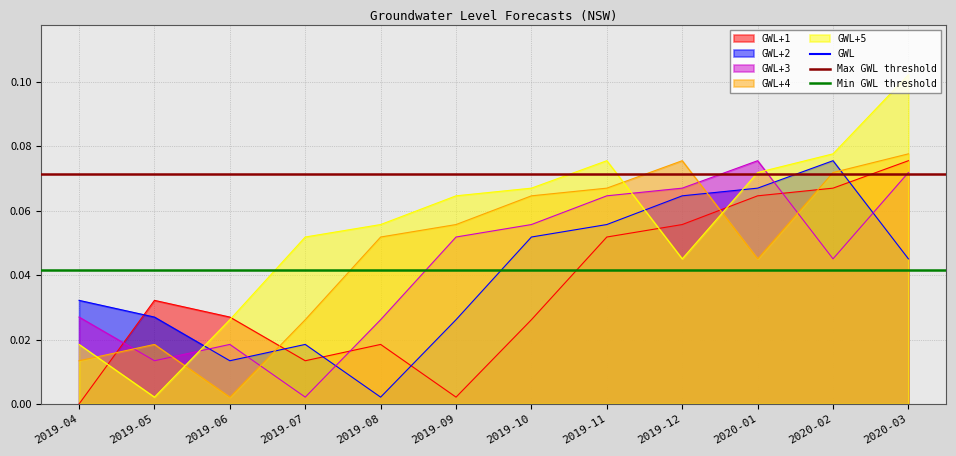

Rank the categories by GWL+4 value from highest to lowest.

2020-03, 2019-12, 2020-02, 2019-11, 2019-10, 2019-09, 2019-08, 2020-01, 2019-07, 2019-05, 2019-04, 2019-06